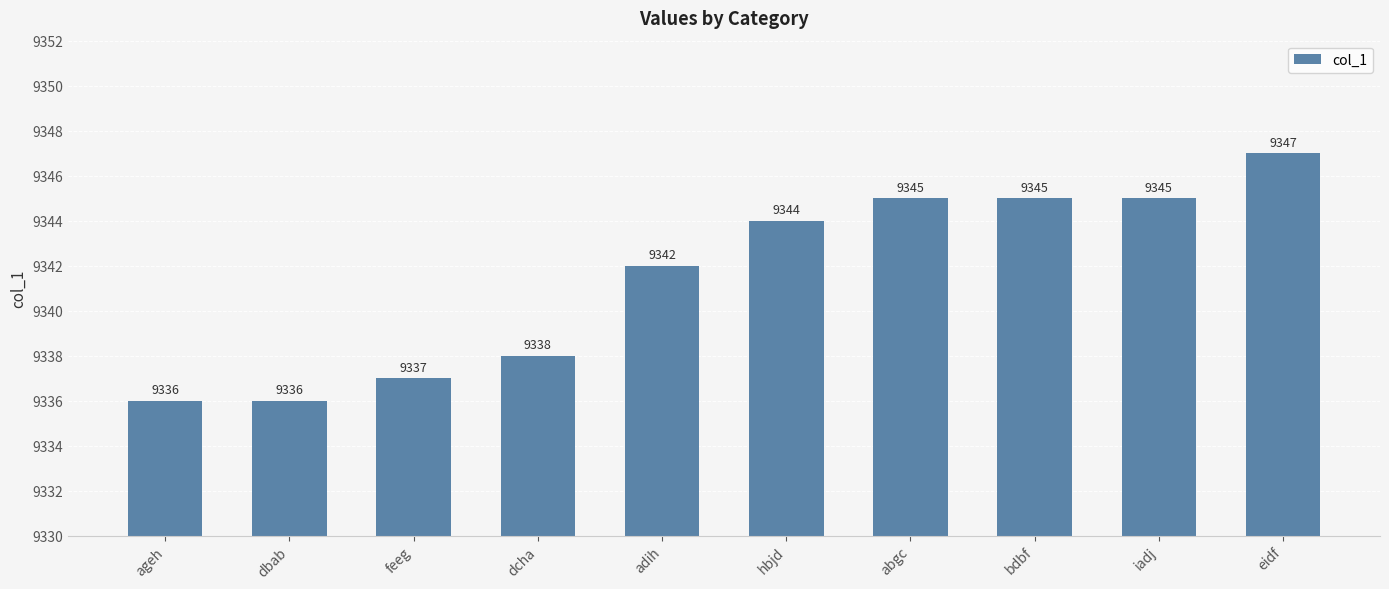

Which category has the highest value across all series?

eidf